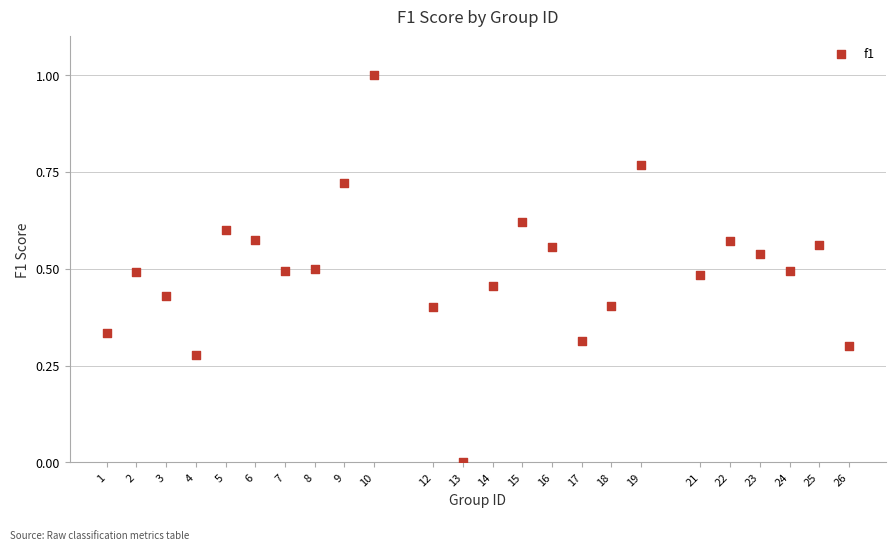

What is the range of X values (max minus min)?

25.0